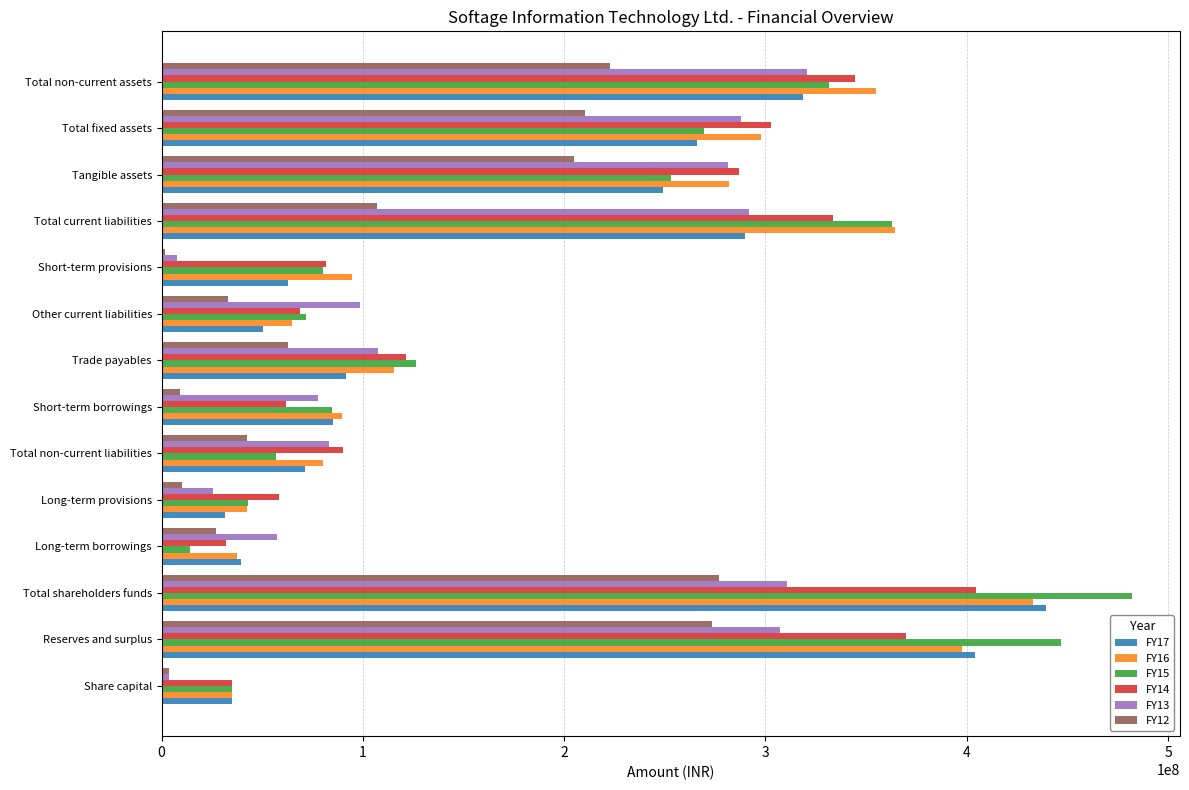

At which label does FY17 reach its peak?

Total shareholders funds